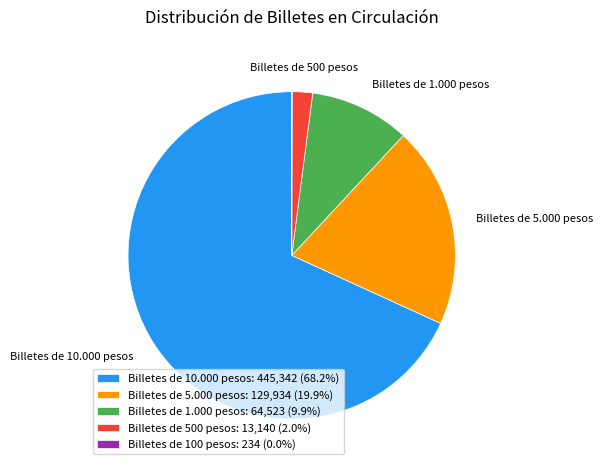

Is the sum of Billetes de 500 pesos: 13,140 (2.0%) and Billetes de 1.000 pesos: 64,523 (9.9%) greater than half?

No